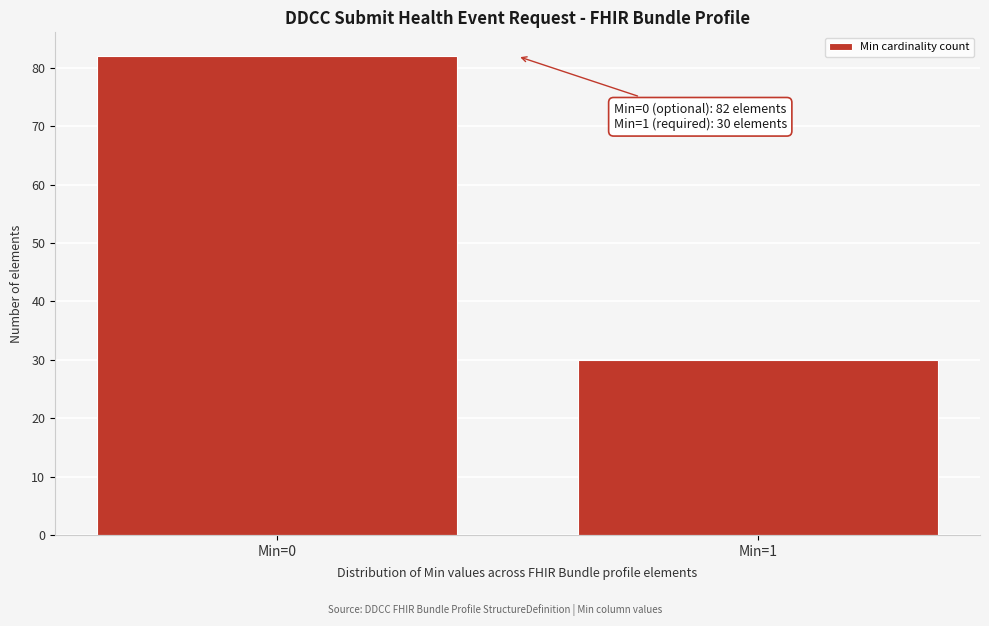

Reading left to right, transcribe all the data shown in this chart.

Min=0=82	Min=1=30